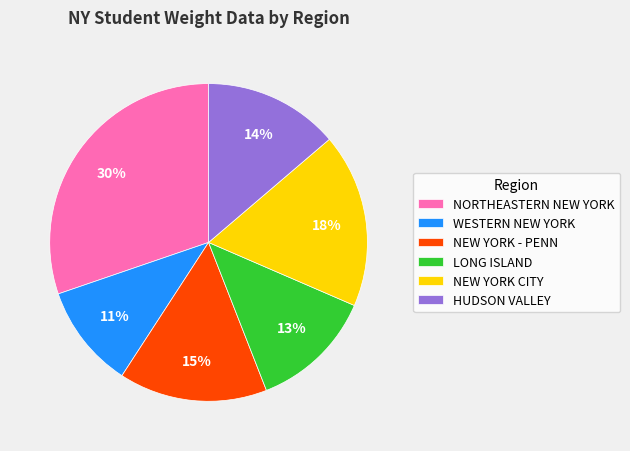

How many segments does this pie chart have?

6